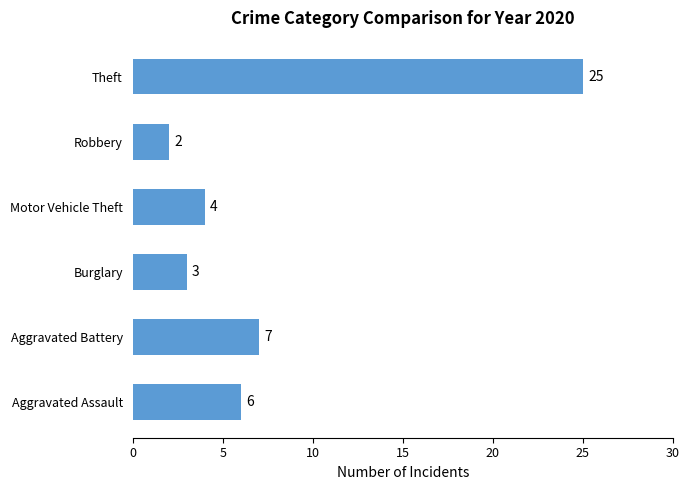

Reading bottom to top, extract all data points from this chart.

Aggravated Assault=6	Aggravated Battery=7	Burglary=3	Motor Vehicle Theft=4	Robbery=2	Theft=25